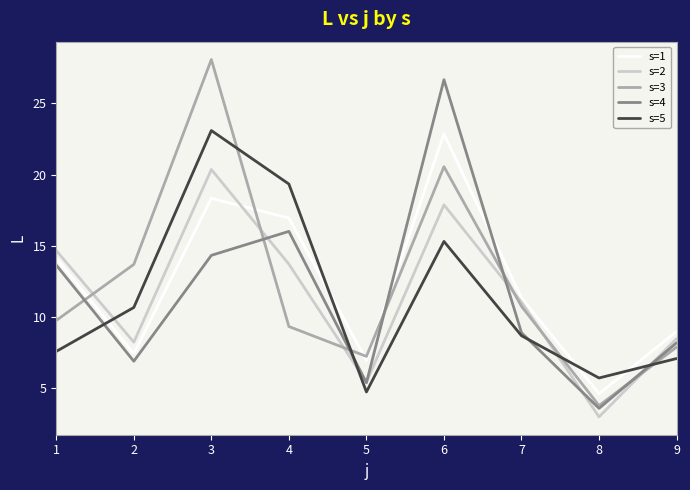

What is the minimum value shown in the chart?

3.0